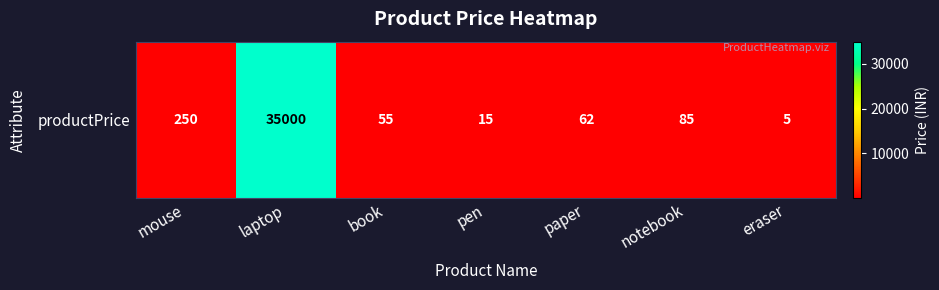

Rank the categories by value from lowest to highest.

eraser, pen, book, paper, notebook, mouse, laptop